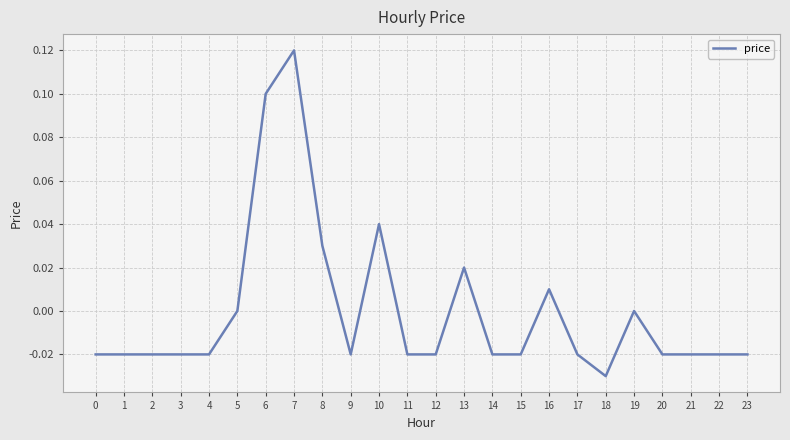

Which has a higher value, 8 or 14?

8